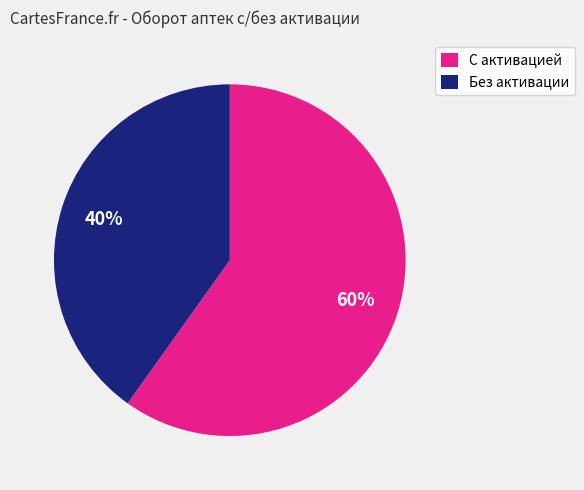

What is the ratio of the value at С активацией to the value at Без активации?

1.5